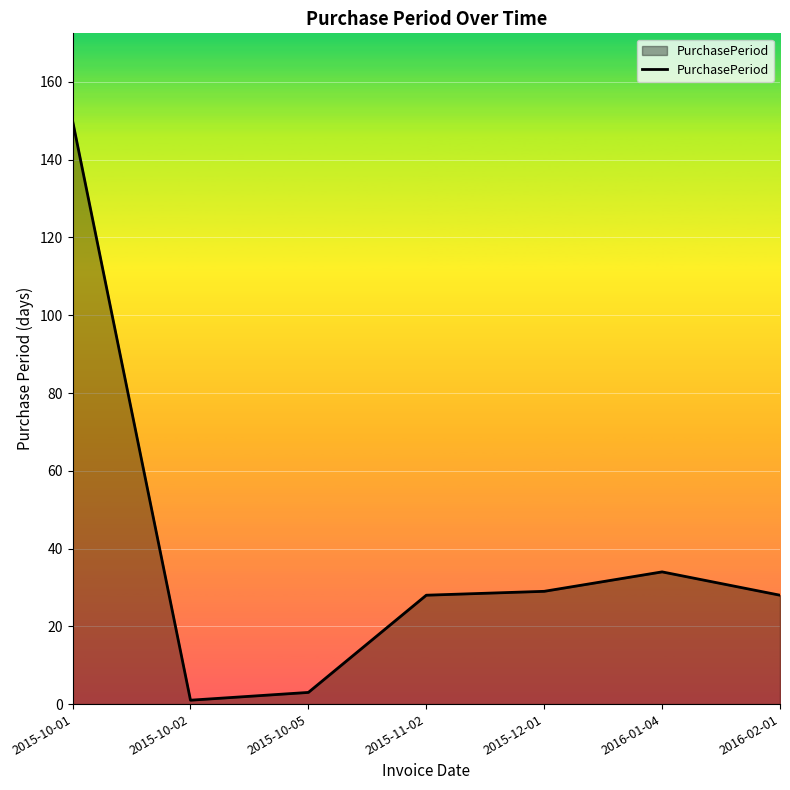

Which category has the highest value across all series?

2015-10-01